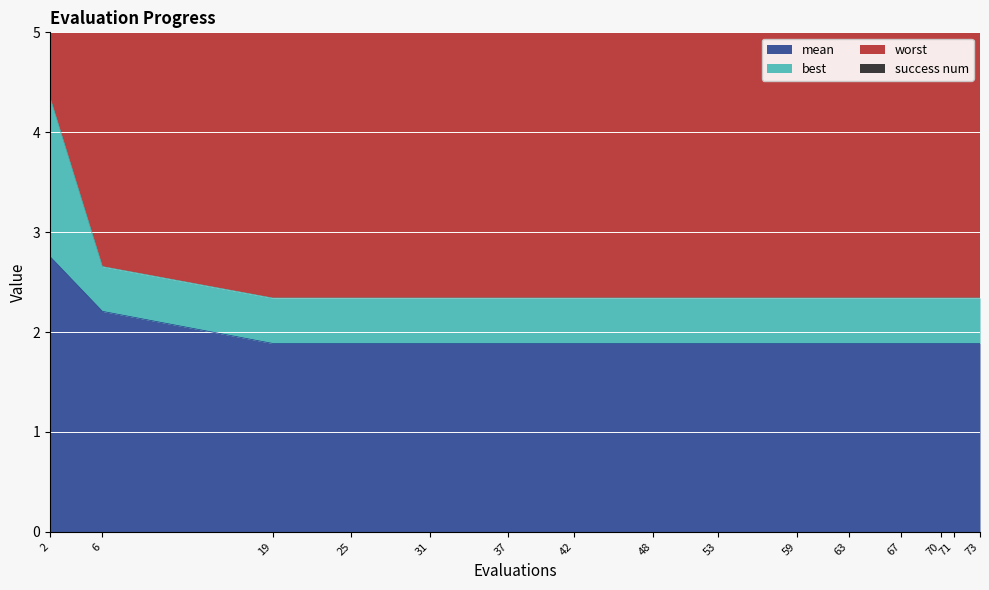

True or false: mean has a value of 0.5 at 53.

False